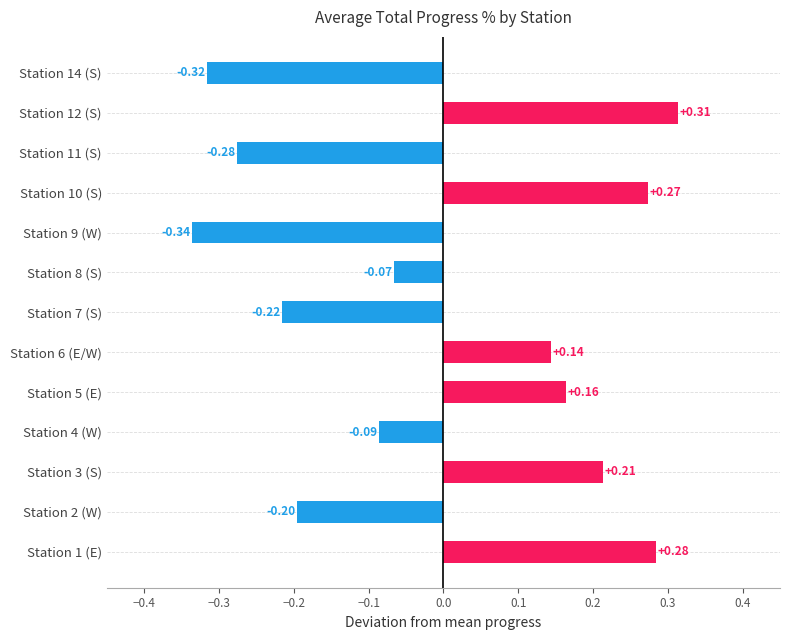

Rank the categories by value from highest to lowest.

Station 12 (S), Station 1 (E), Station 10 (S), Station 3 (S), Station 5 (E), Station 6 (E/W), Station 8 (S), Station 4 (W), Station 2 (W), Station 7 (S), Station 11 (S), Station 14 (S), Station 9 (W)